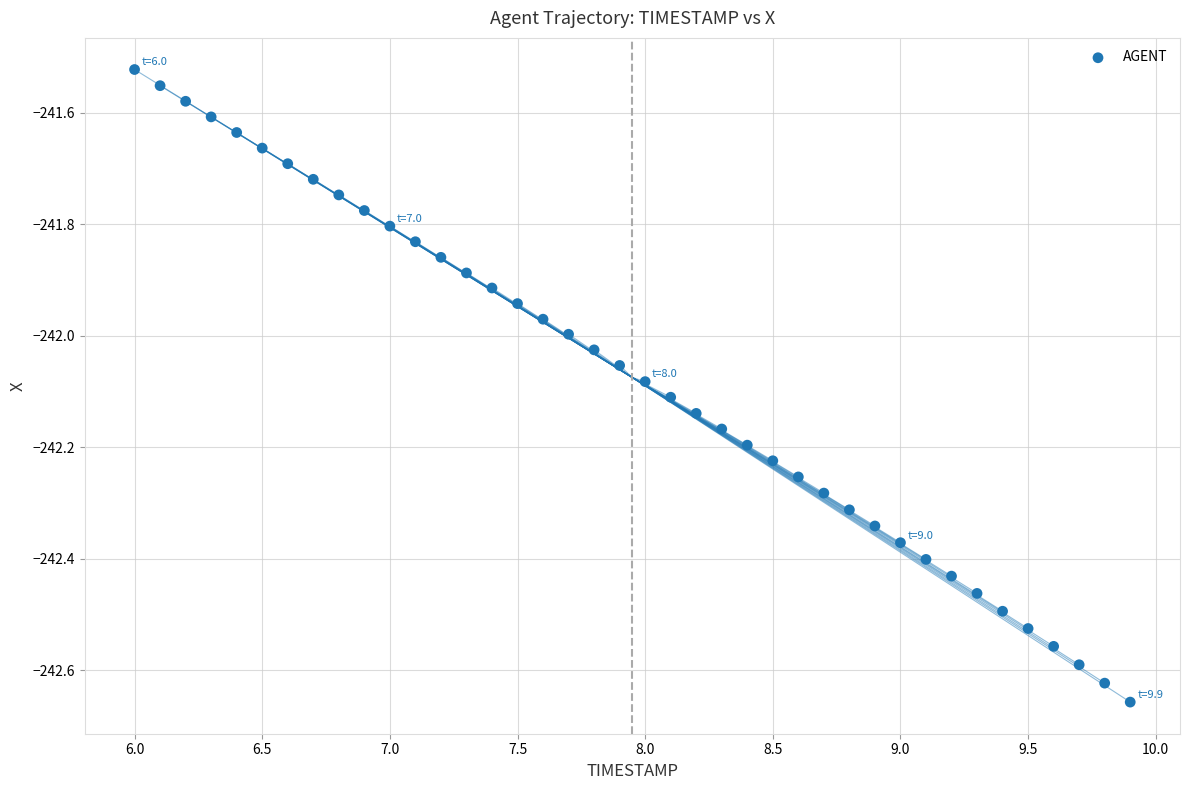

What is the range of X values (max minus min)?

3.9